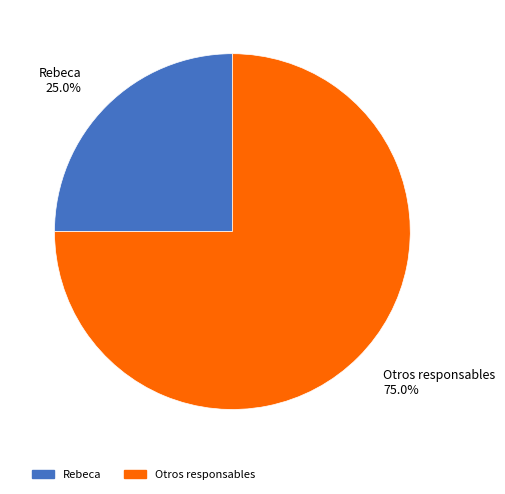

Does any single category account for the majority?

Yes